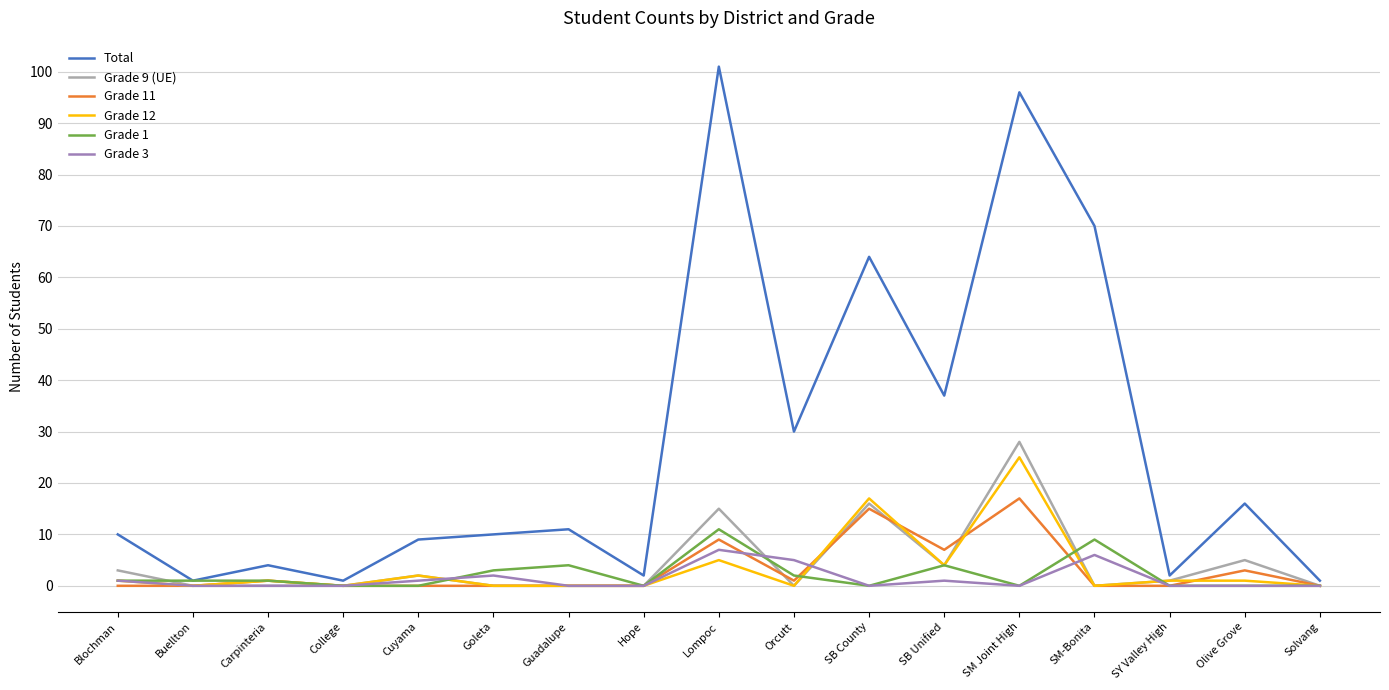

What is the difference between the highest and lowest values at Lompoc?

96